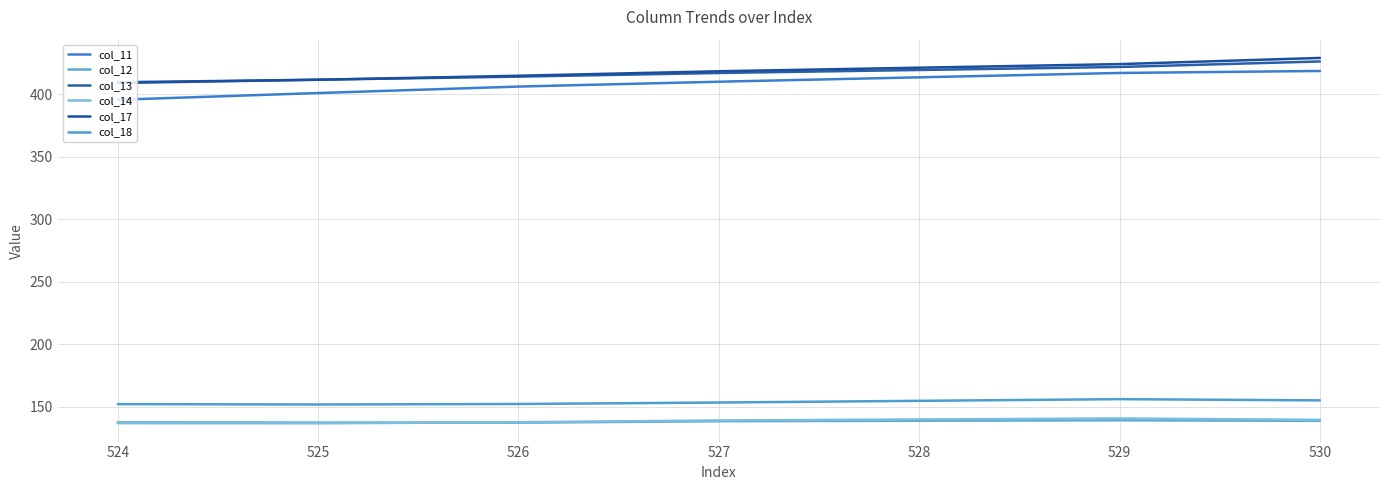

What is the greatest value displayed?

428.8